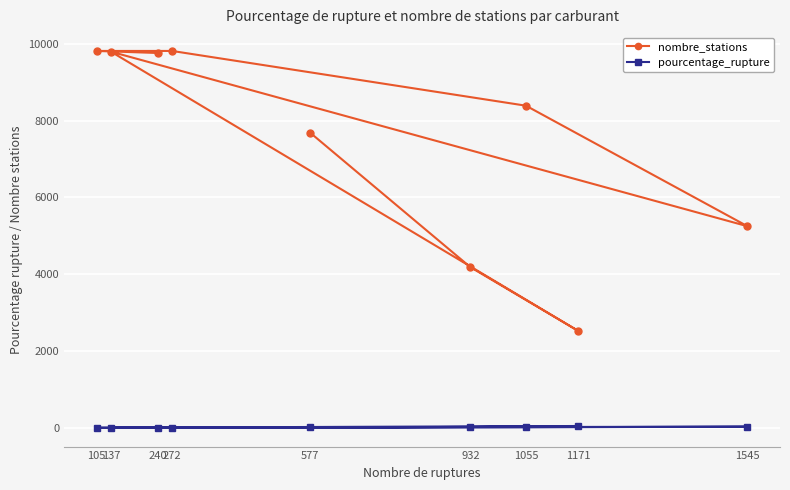

Is this an area chart (filled region under the line)?

No